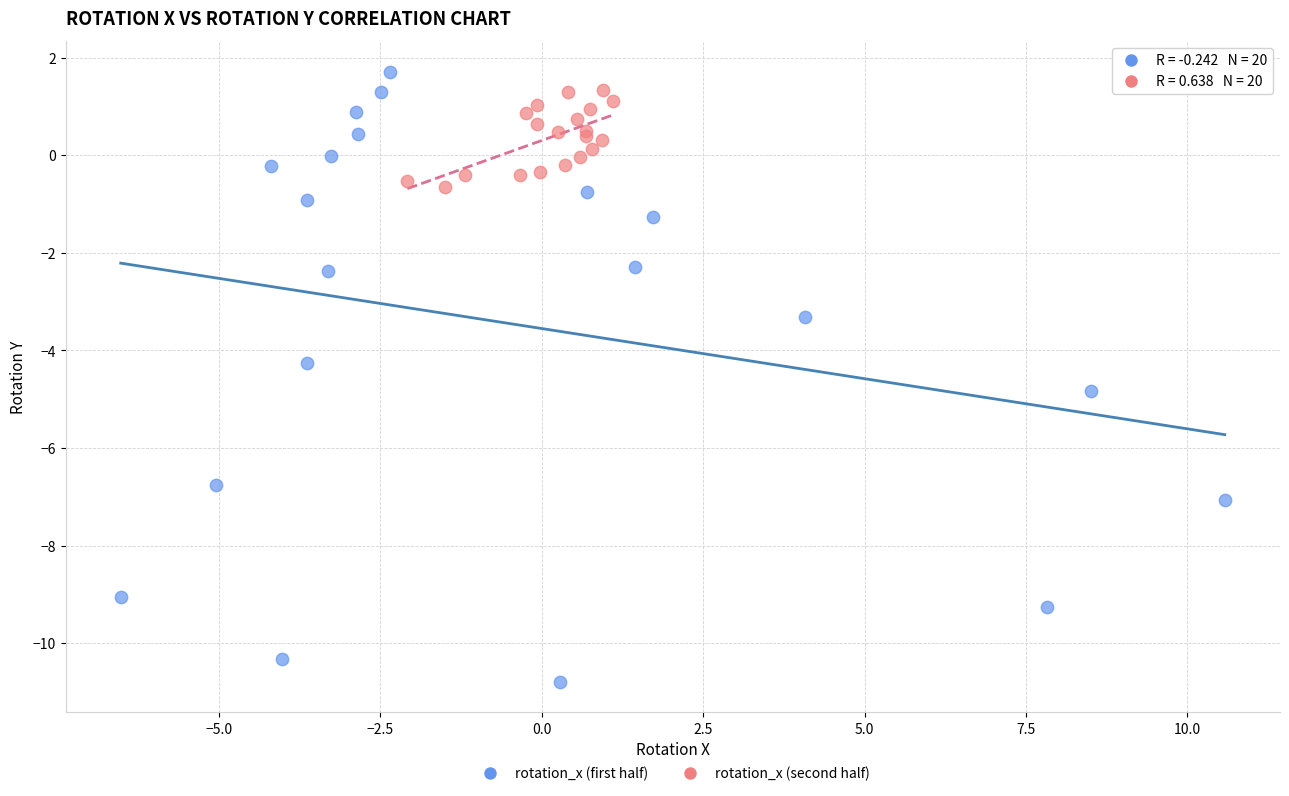

Which series contains the highest Y value?

rotation_x (first half)